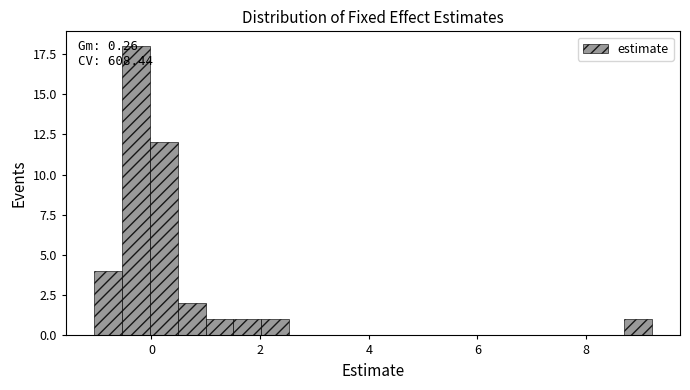

Read against the x-axis, roughly where is the centre of the tallest bar?

-0.2